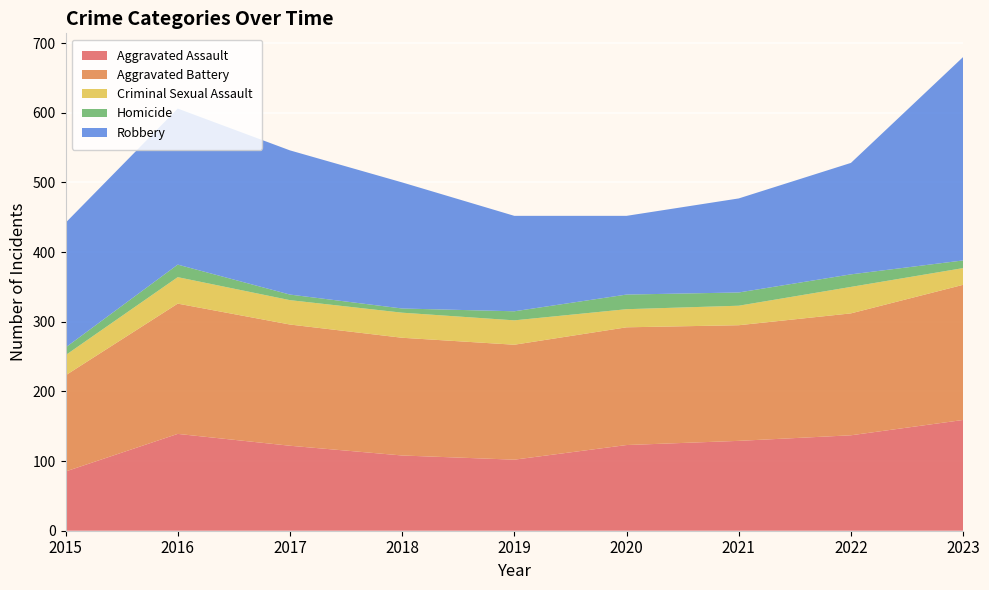

Reading right to left, extract all data points from this chart.

Aggravated Assault: 159	137	129	123	102	108	122	139	85
Aggravated Battery: 194	175	166	169	165	169	174	187	138
Criminal Sexual Assault: 24	38	28	26	35	36	35	38	29
Homicide: 11	18	19	21	13	6	8	18	11
Robbery: 292	160	135	113	137	181	207	224	179